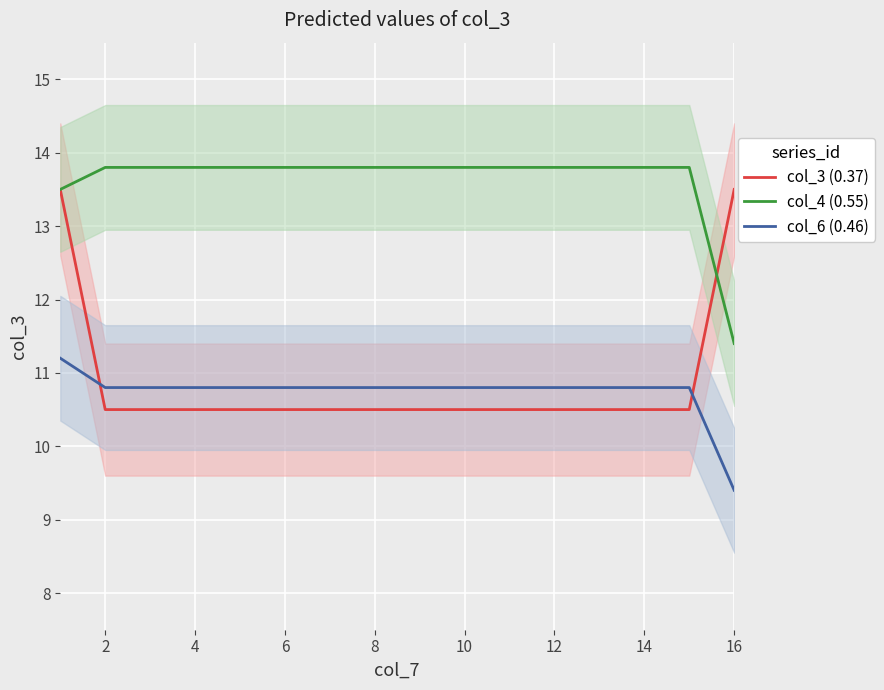

What are all the series names shown in the legend?

col_3 (0.37), col_4 (0.55), col_6 (0.46)